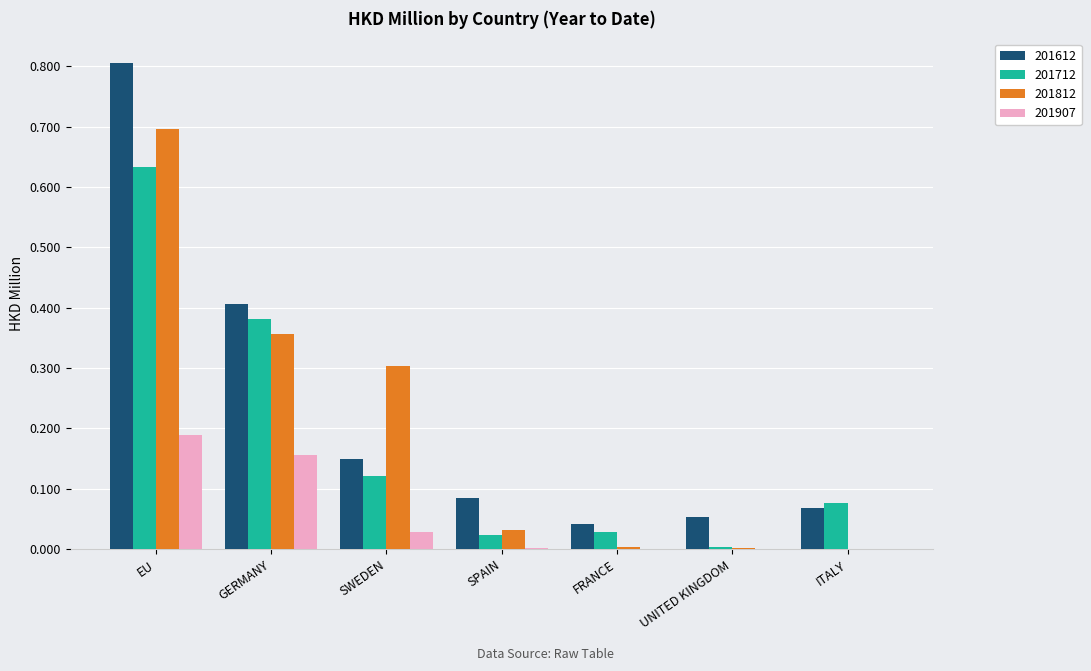

What is the greatest value displayed?

0.8